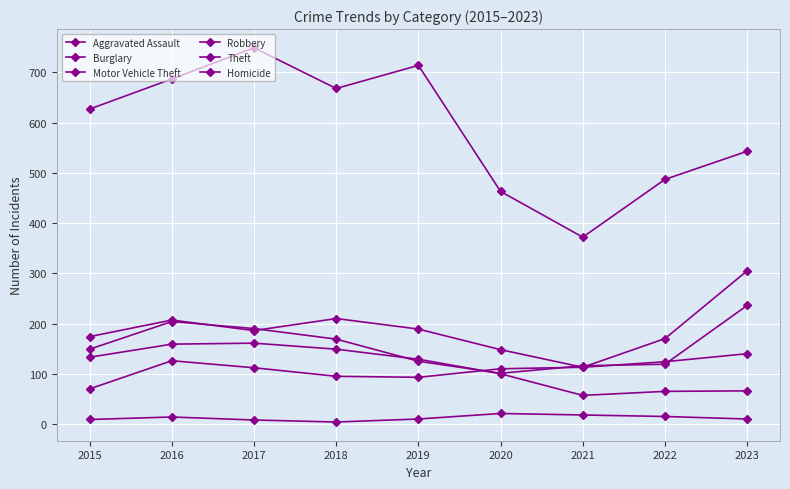

What is the average value of the Motor Vehicle Theft series?

189